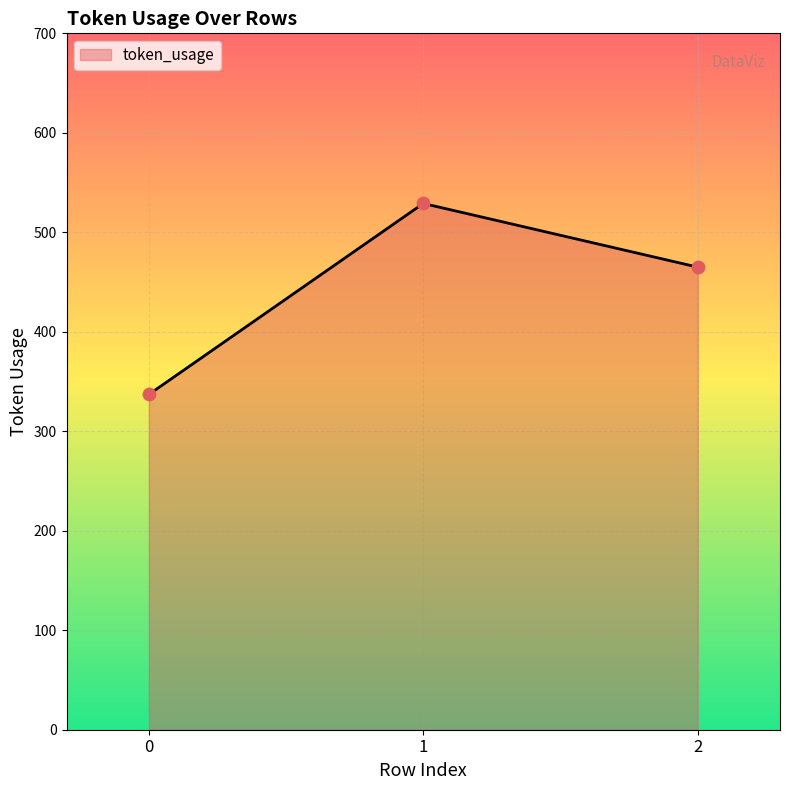

Between 2 and 0, which is larger?

2